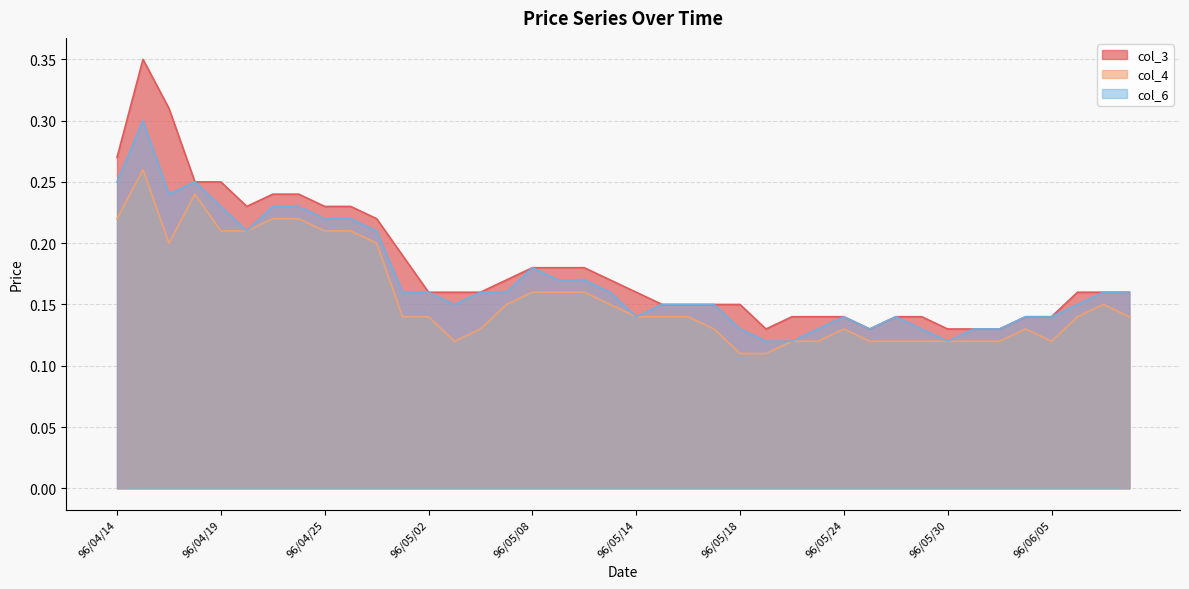

At which category is the sum across all series the highest?

96/04/16